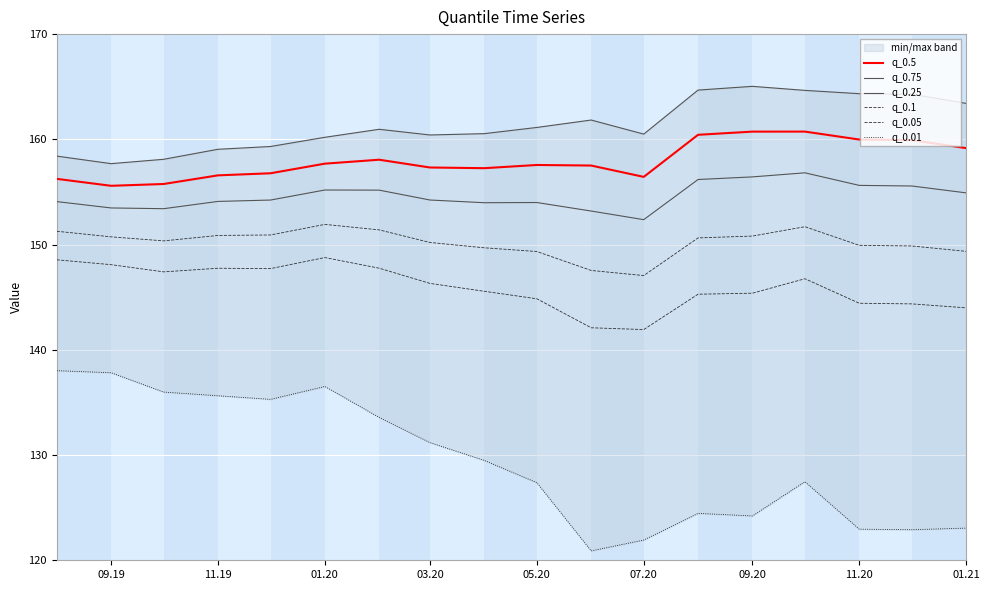

True or false: q_0.1 has a value of 216.3 at 07.20.

False